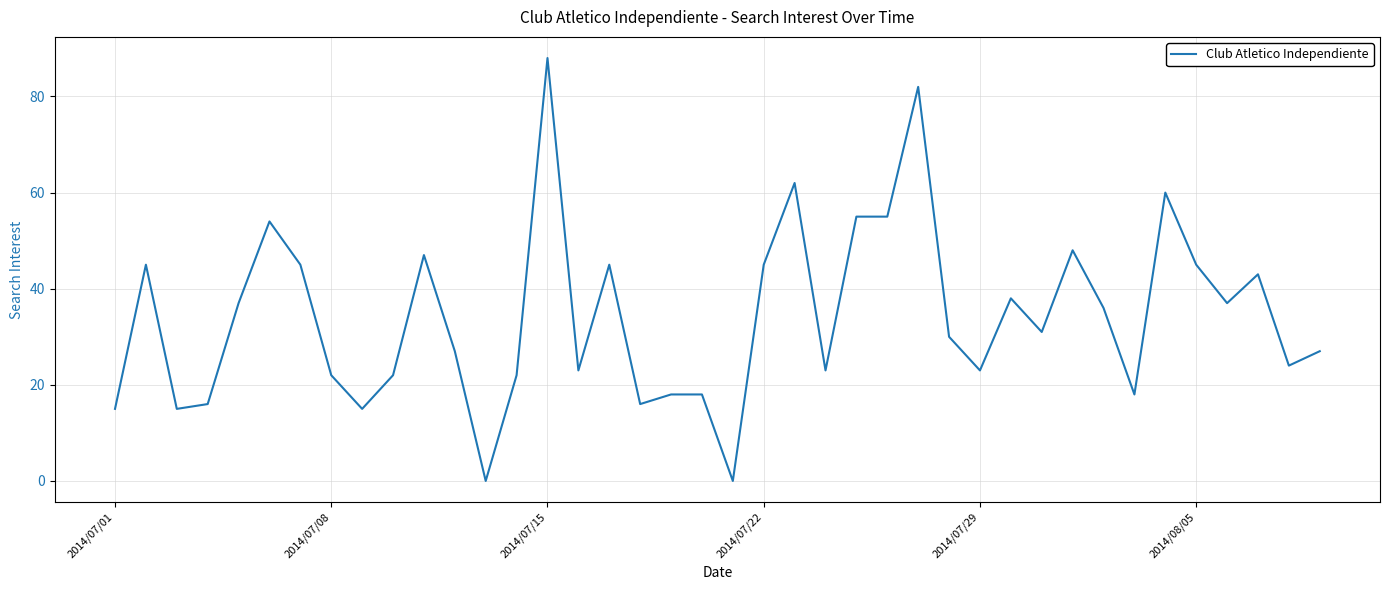

What is the difference between the maximum and minimum values?

88